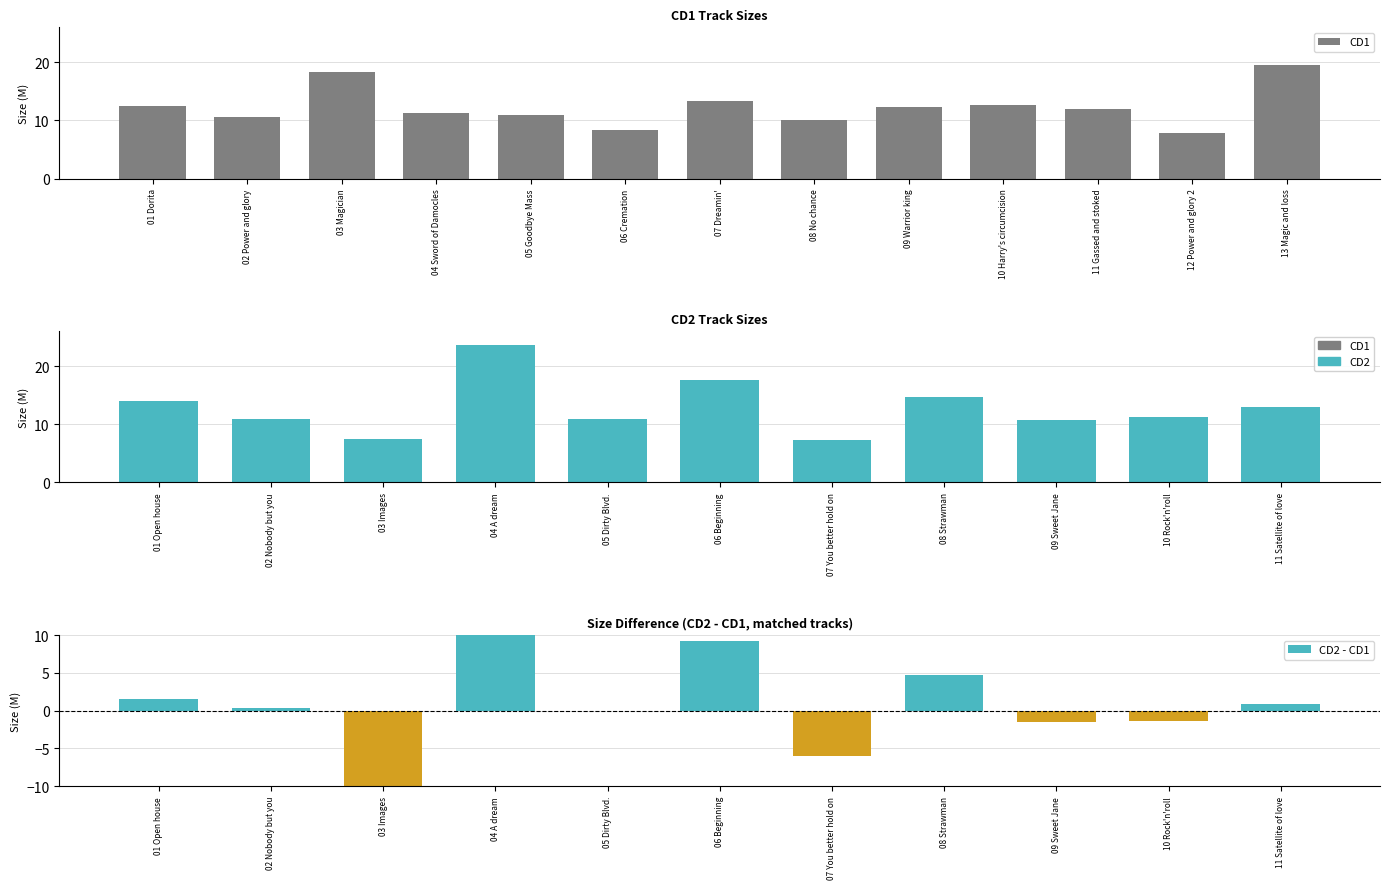

How many data points does each series have?

13